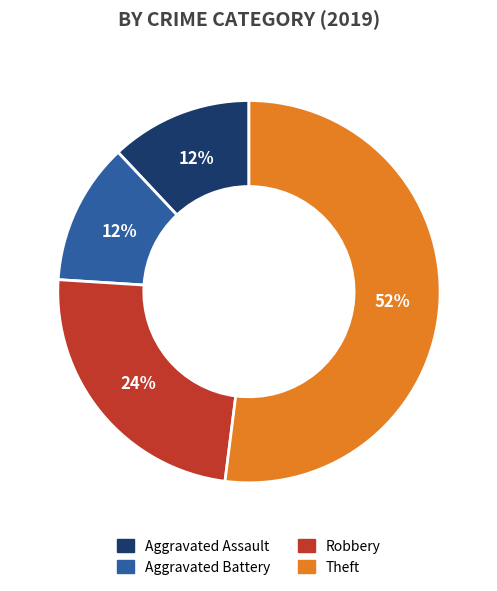

Is the sum of Robbery and Aggravated Battery greater than half?

No